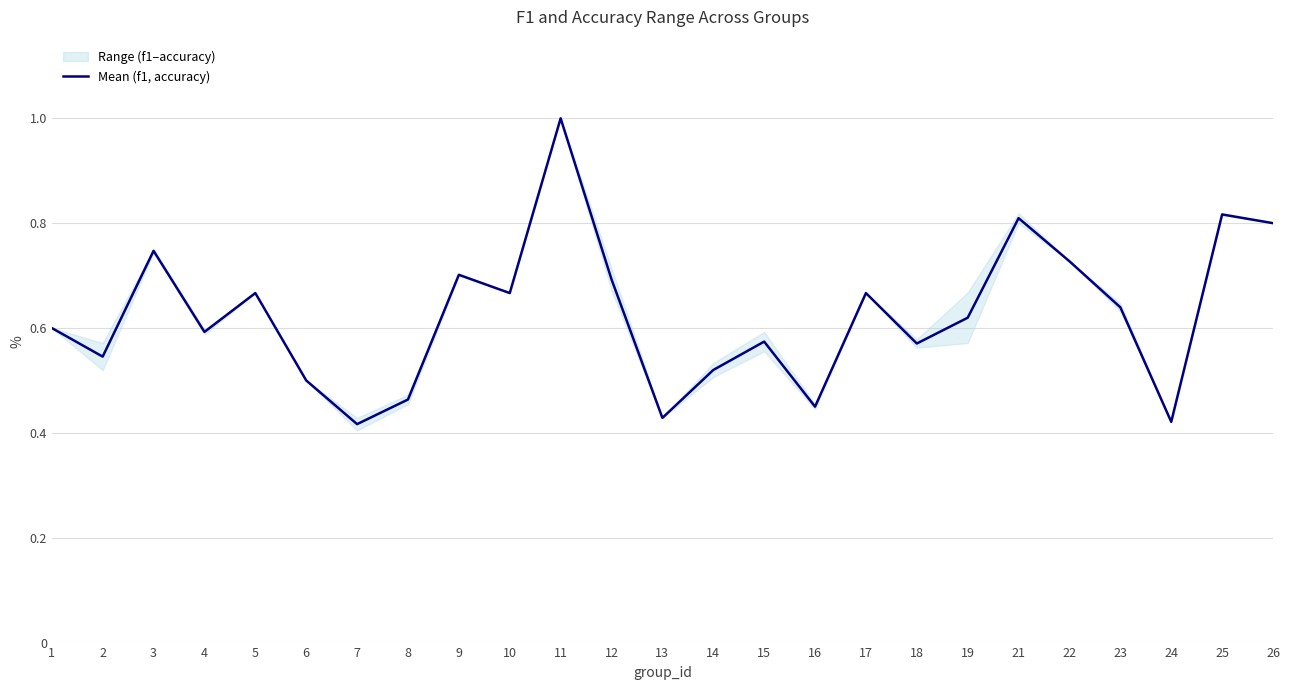

Which label corresponds to the smallest value in the chart?

7